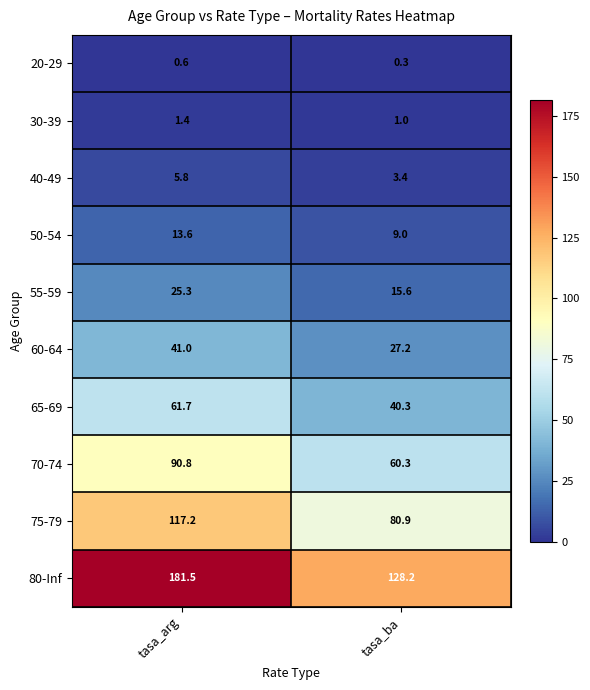

List the labels in order of 80-Inf value, largest first.

tasa_arg, tasa_ba